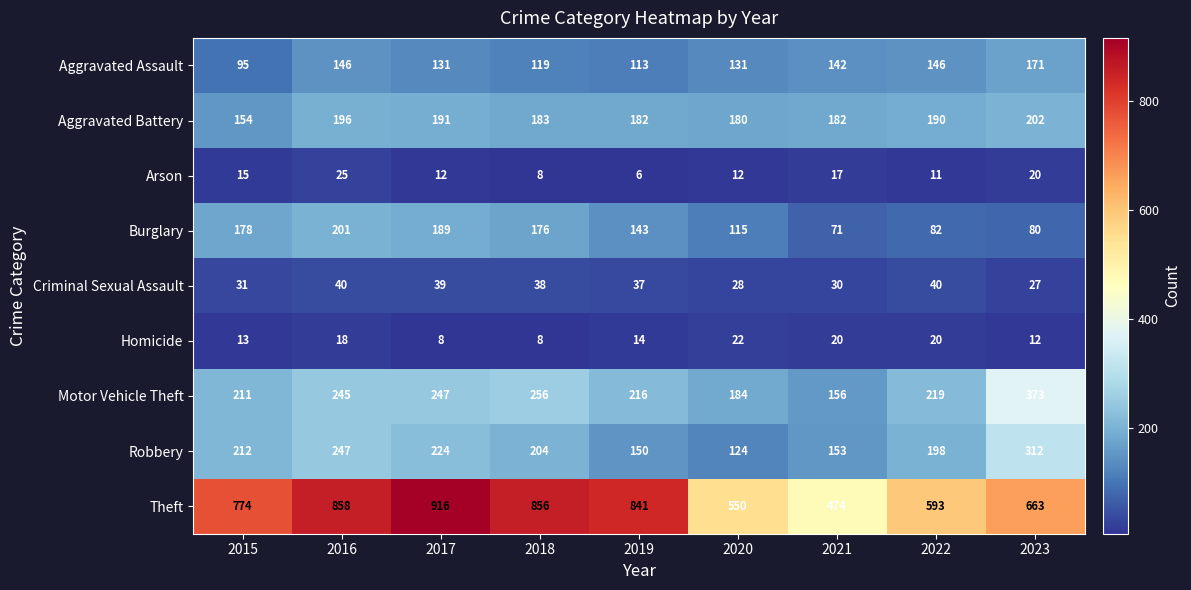

List the series in order of their peak value, highest first.

Theft, Motor Vehicle Theft, Robbery, Aggravated Battery, Burglary, Aggravated Assault, Criminal Sexual Assault, Arson, Homicide